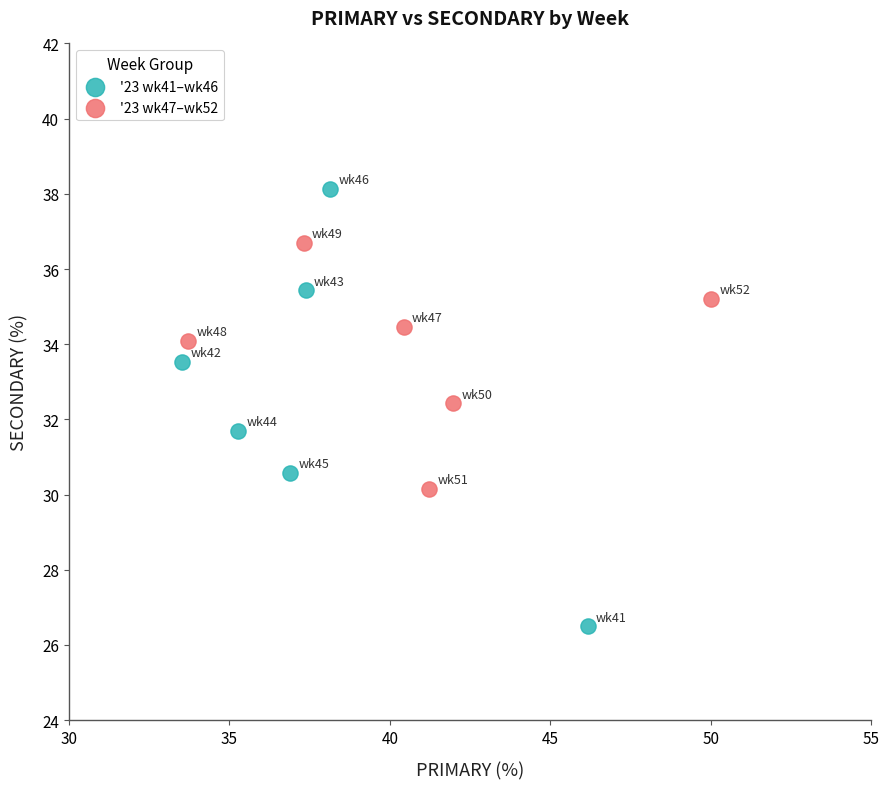

Which series contains the highest Y value?

'23 wk41–wk46